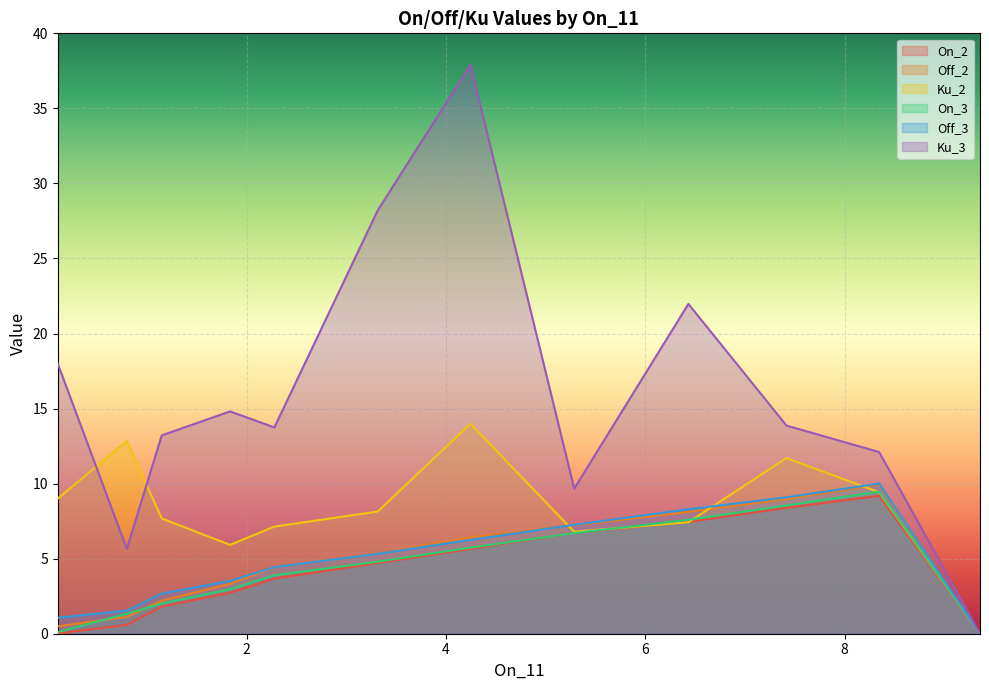

Which series has the largest total across all categories?

Ku_3